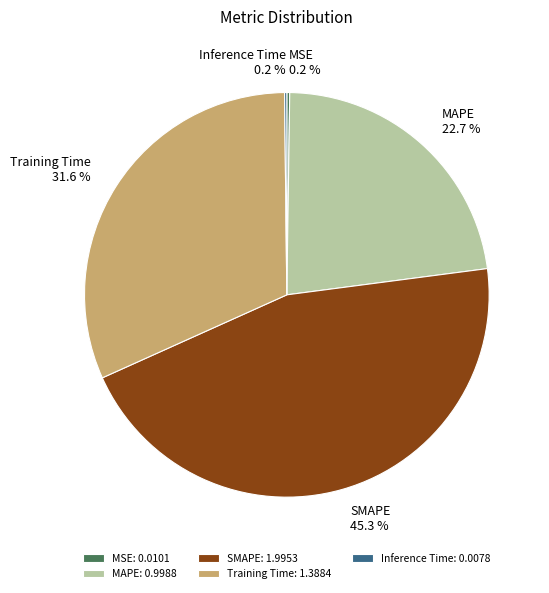

To the nearest percent, what portion does SMAPE represent?

45%